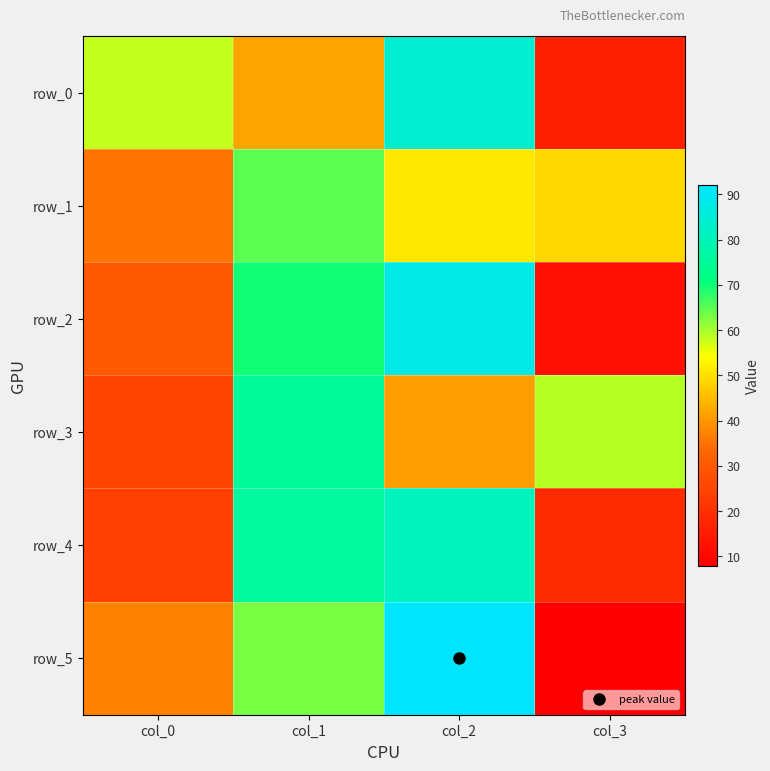

What is the total value across all series at col_2?

437